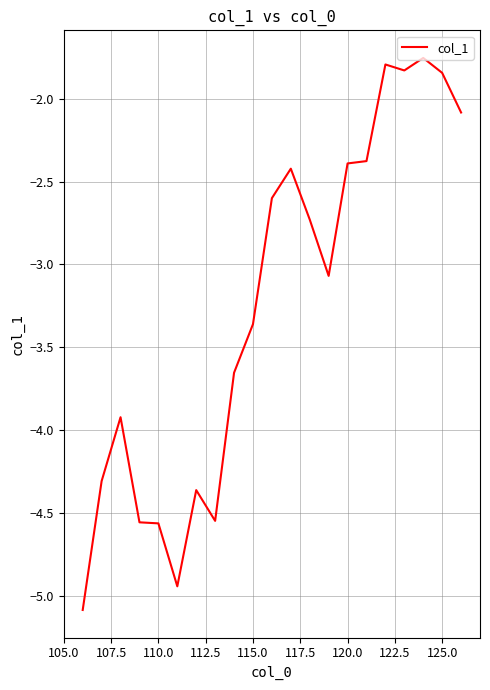

What is the difference between the maximum and minimum values?

3.3